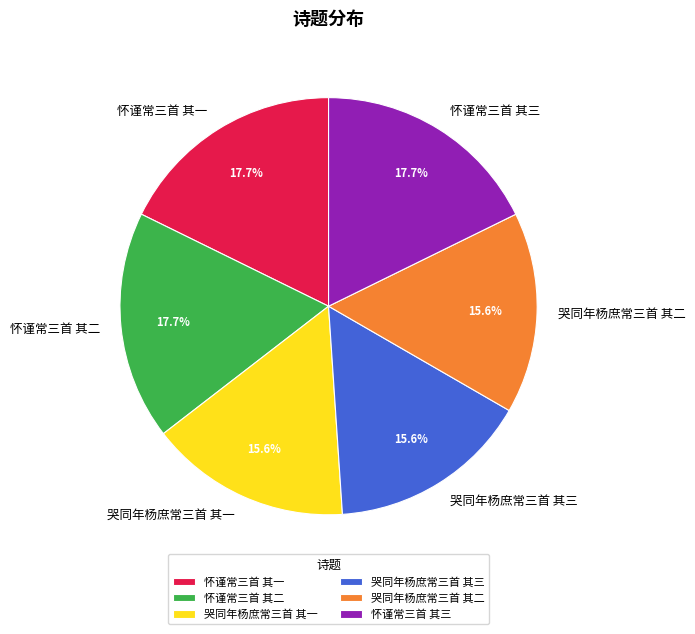

How many slices are in this pie chart?

6